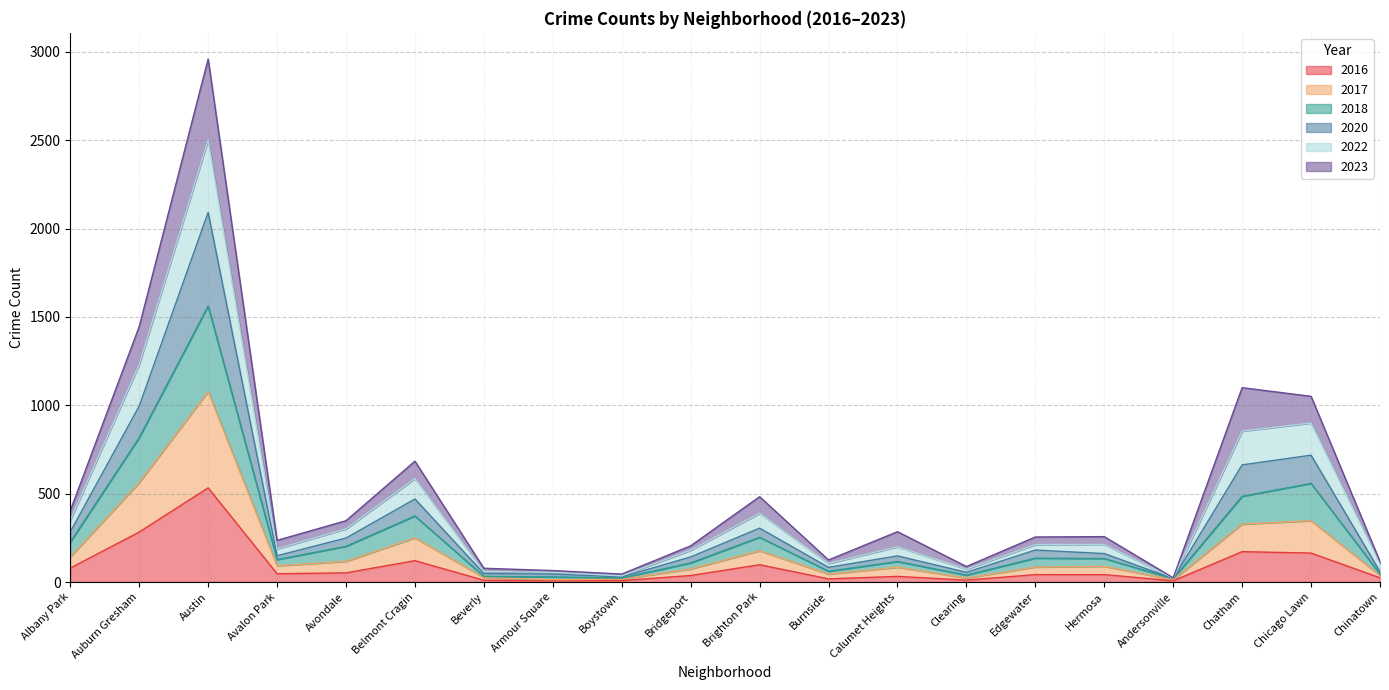

What is the maximum value for 2016?

533